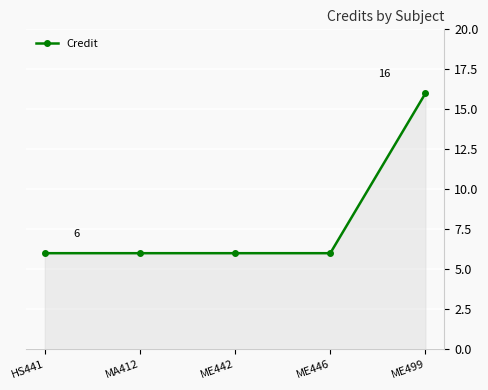

At which category does the chart reach its peak across all series?

ME499